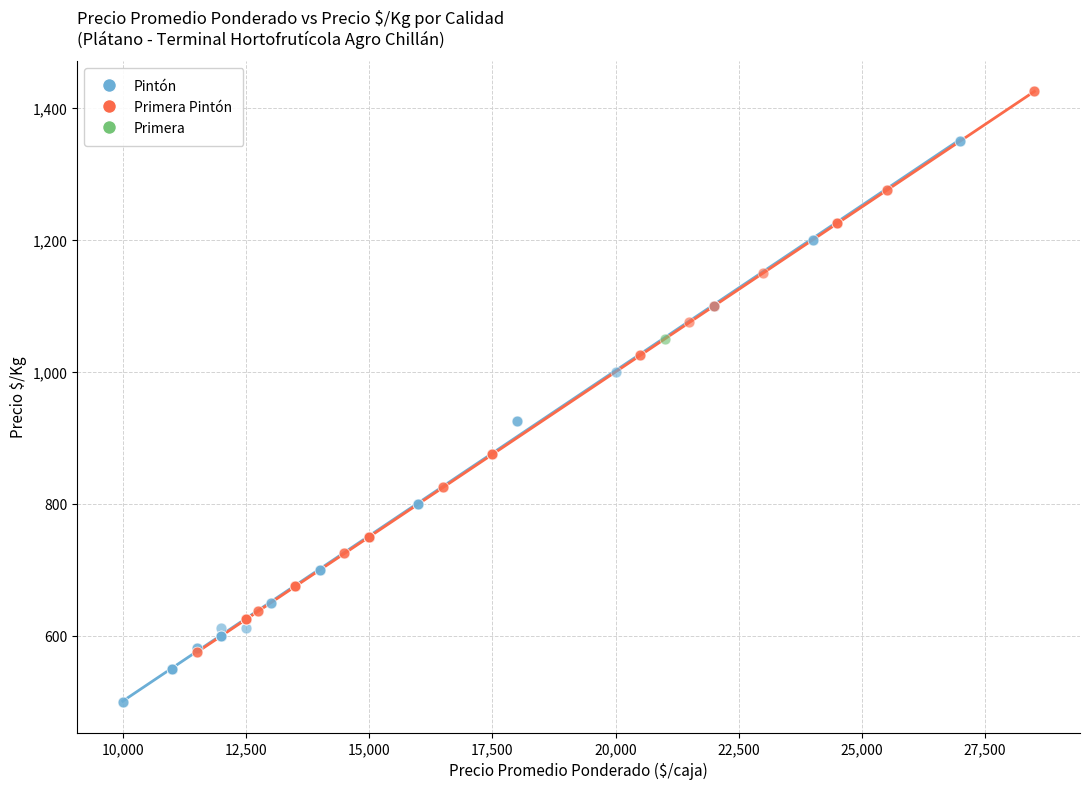

What are all the series names shown in the legend?

Pintón, Primera Pintón, Primera